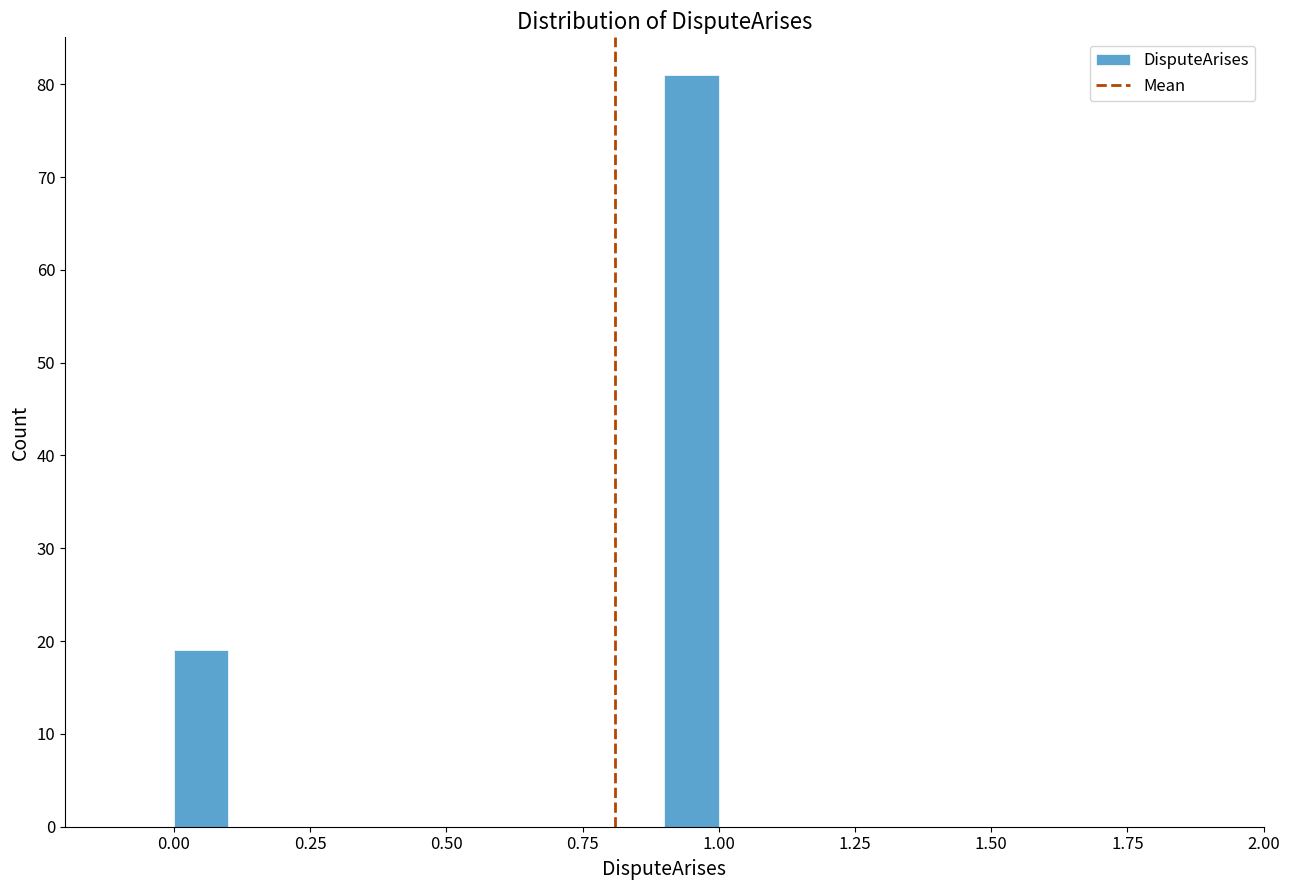

Read against the x-axis, roughly where is the centre of the tallest bar?

0.95